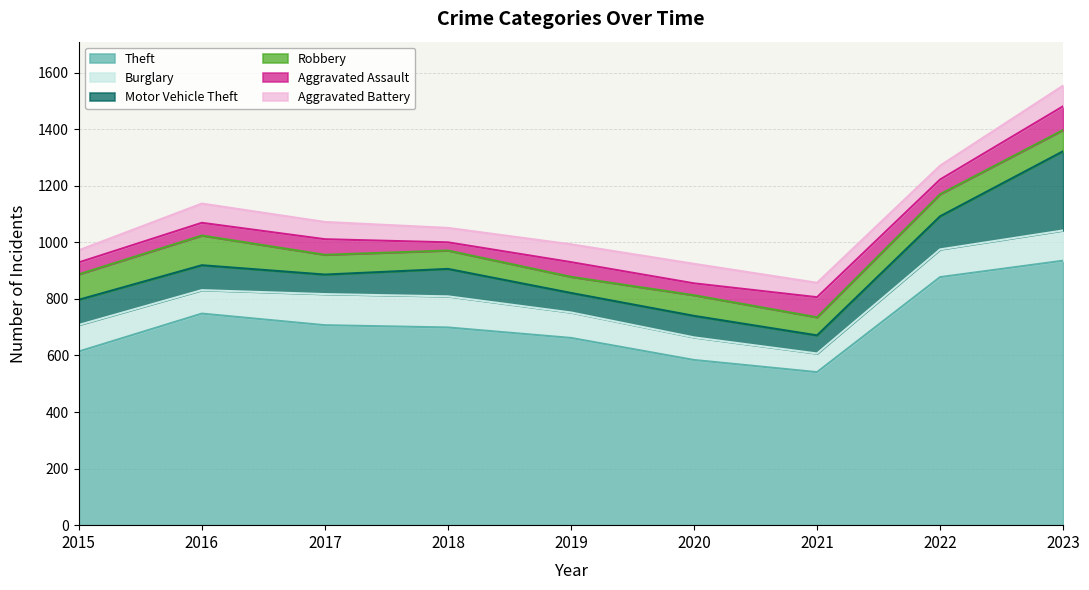

At 2016, list the series in order from smallest to largest.

Aggravated Assault, Aggravated Battery, Burglary, Motor Vehicle Theft, Robbery, Theft